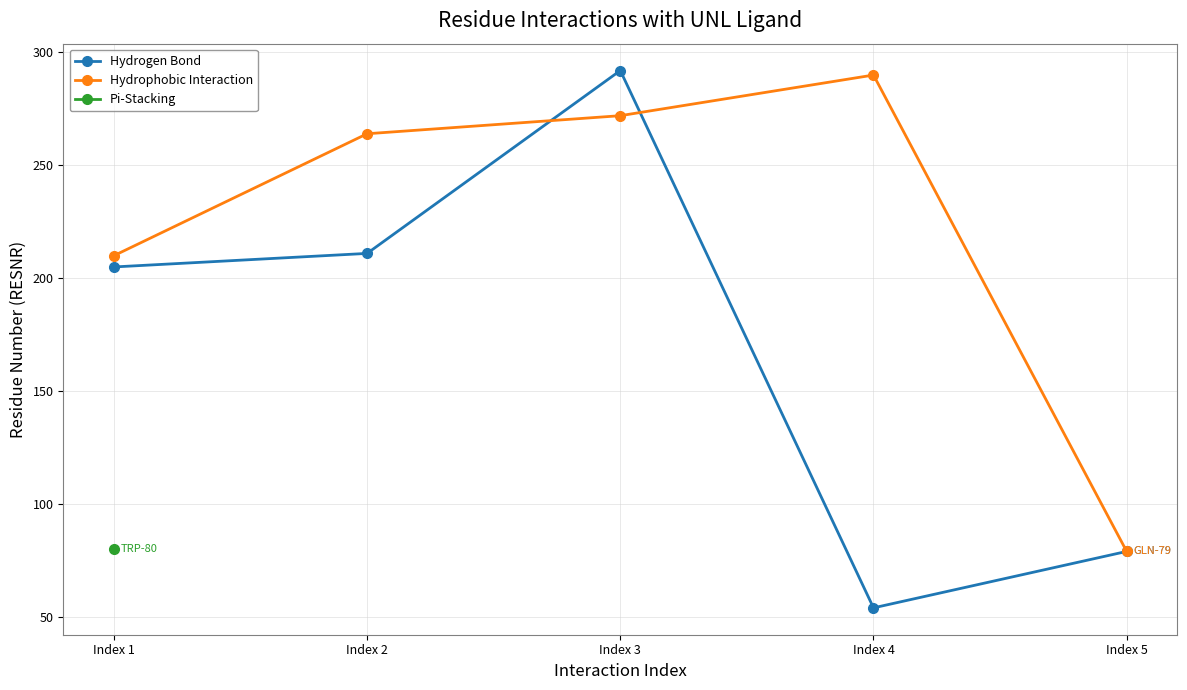

Which category has the lowest value in the Hydrogen Bond series?

Index 4